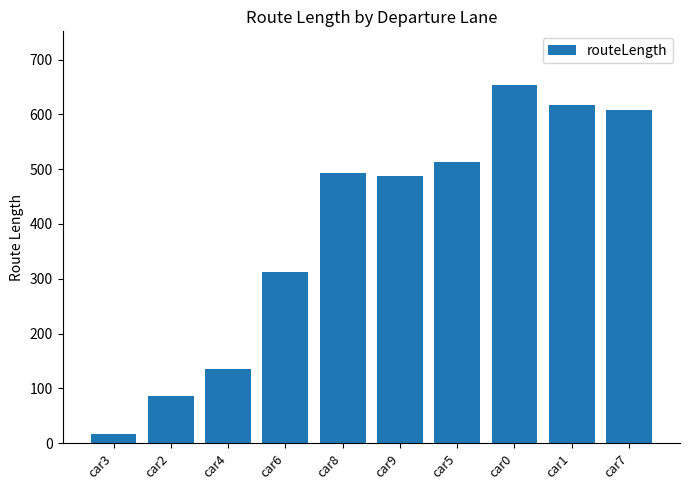

Which category has the highest value across all series?

car0